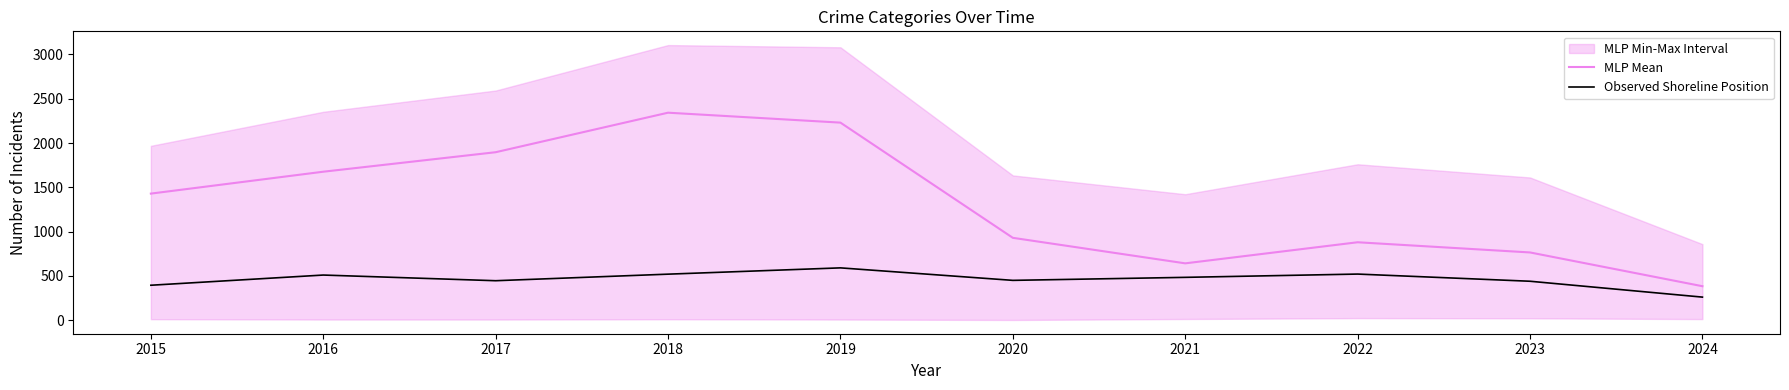

How many data points in MLP Mean are above 1429?

4